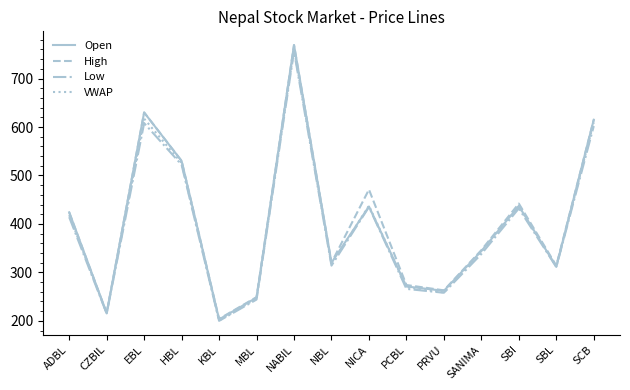

At which category is the sum across all series the highest?

NABIL